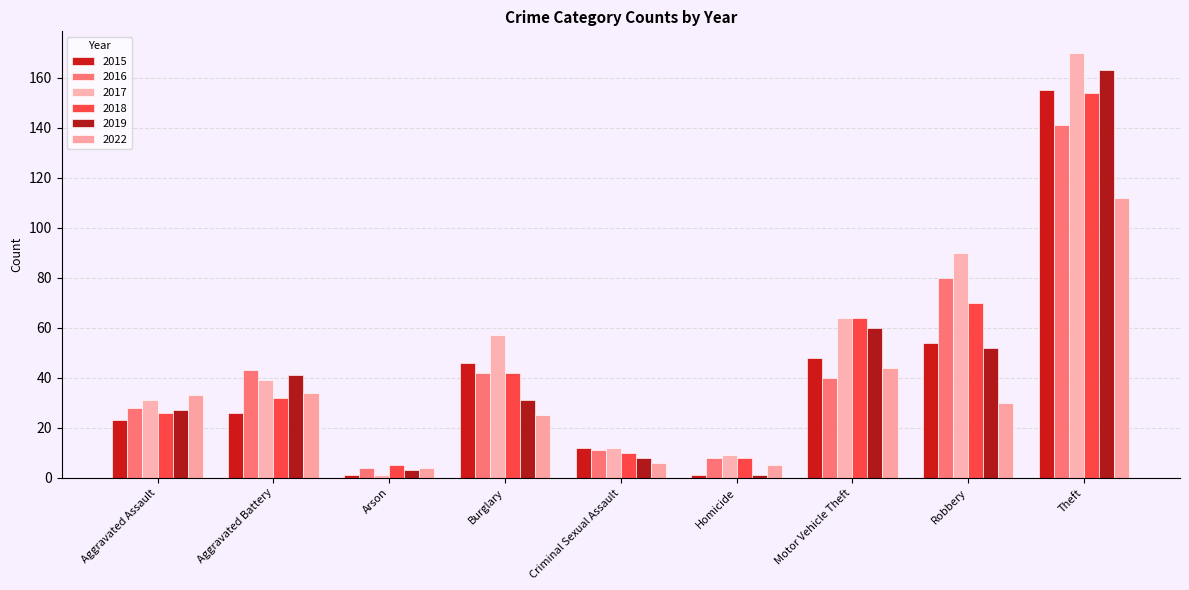

What are all the series names shown in the legend?

2015, 2016, 2017, 2018, 2019, 2022